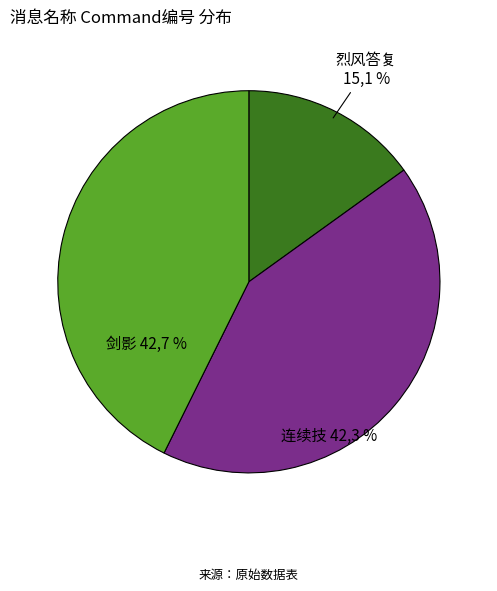

How many segments does this pie chart have?

3